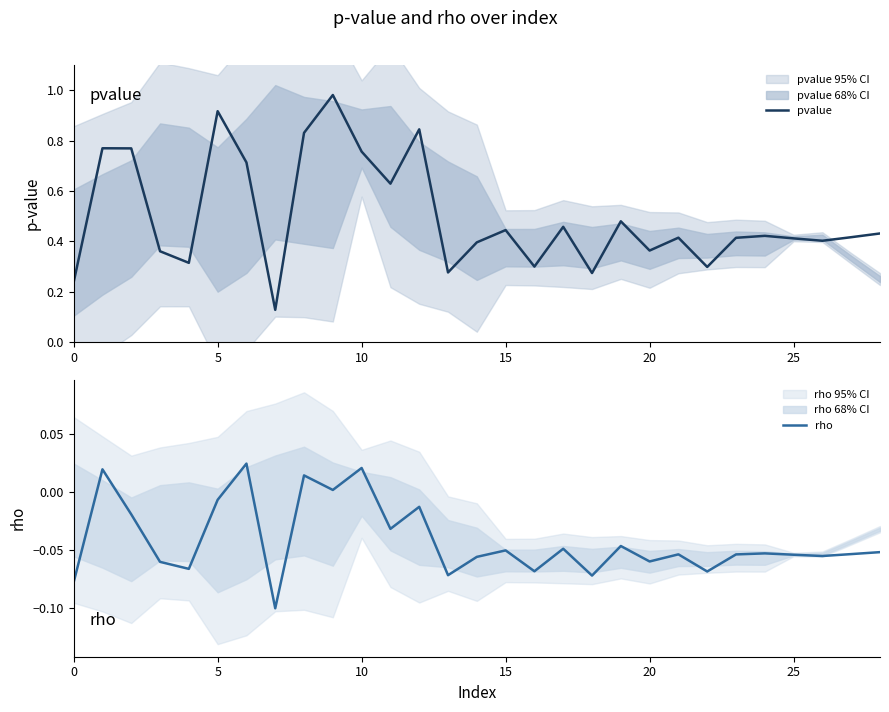

What is the highest value of the pvalue series?

1.0